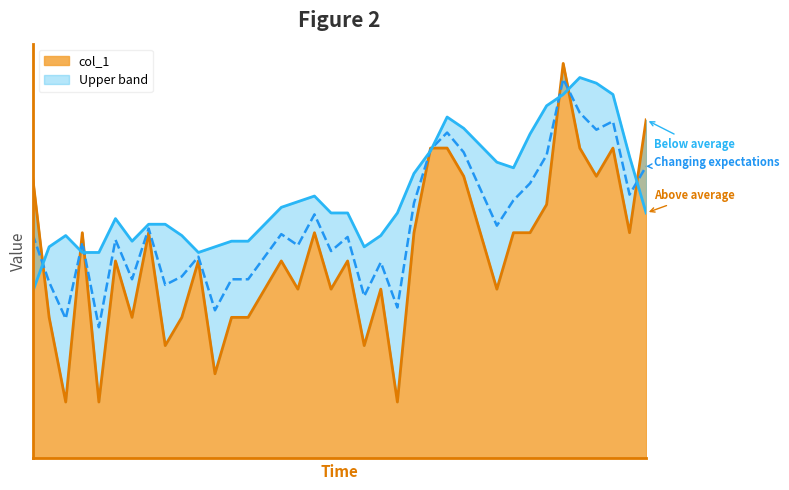

Where is the data nearest to the value 8?

3